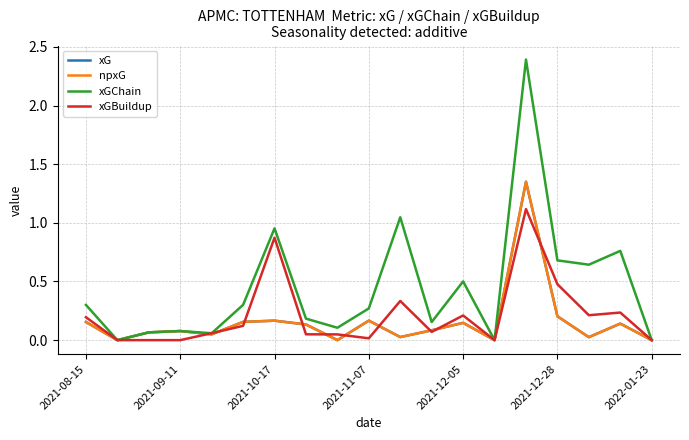

Does the chart display data point markers on the line(s)?

No